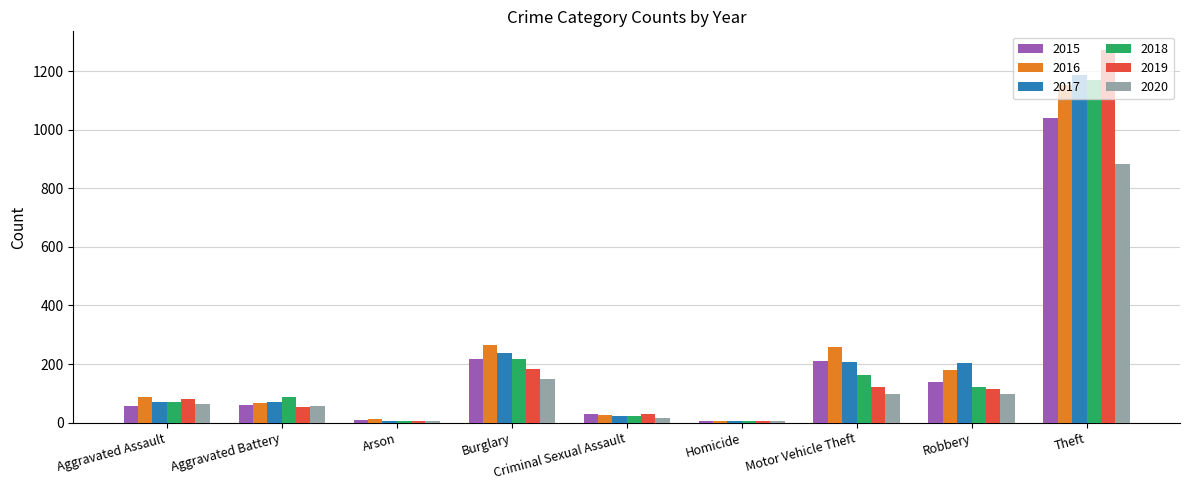

What is the sum of all 2018 values?

1865